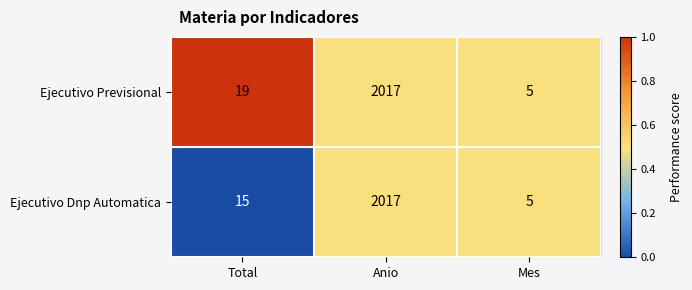

Between Total and Anio, which series saw the biggest shift?

Ejecutivo Dnp Automatica